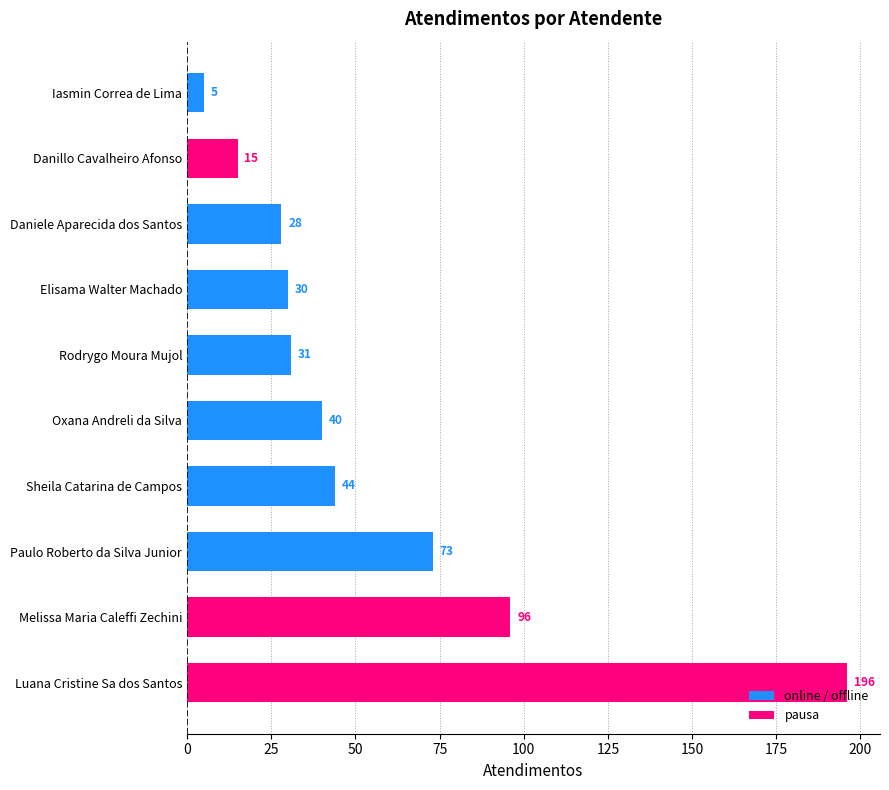

What is the minimum value shown in the chart?

5